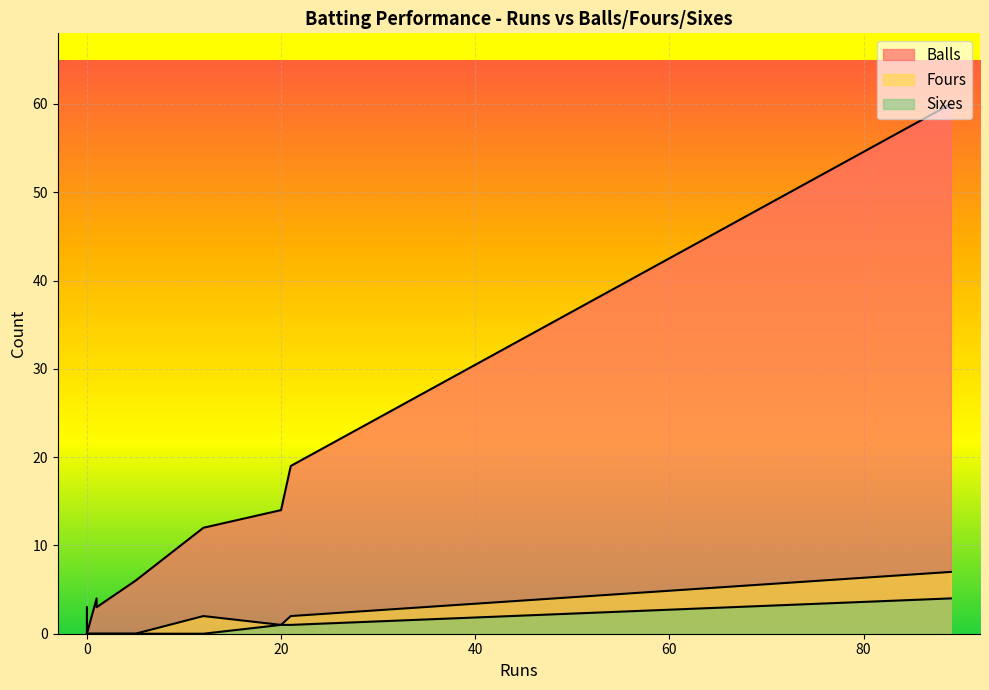

True or false: Fours and Balls intersect in this chart.

False